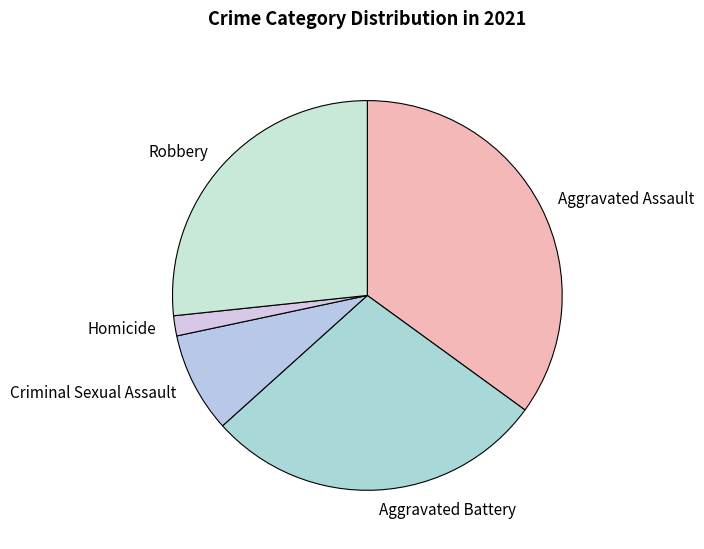

Which has a higher value, Homicide or Criminal Sexual Assault?

Criminal Sexual Assault